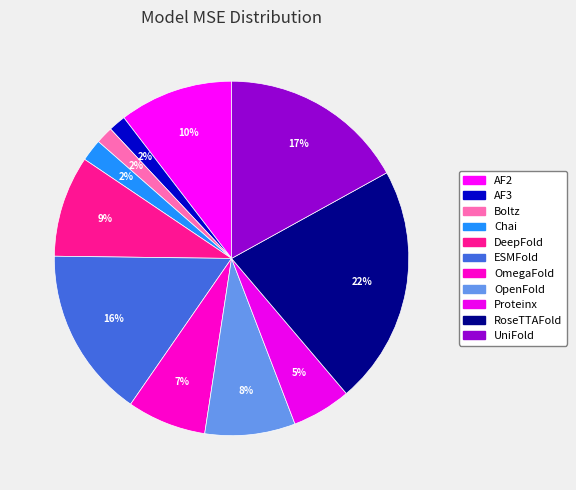

Rank the categories by value from lowest to highest.

AF3, Boltz, Chai, Proteinx, OmegaFold, OpenFold, DeepFold, AF2, ESMFold, UniFold, RoseTTAFold